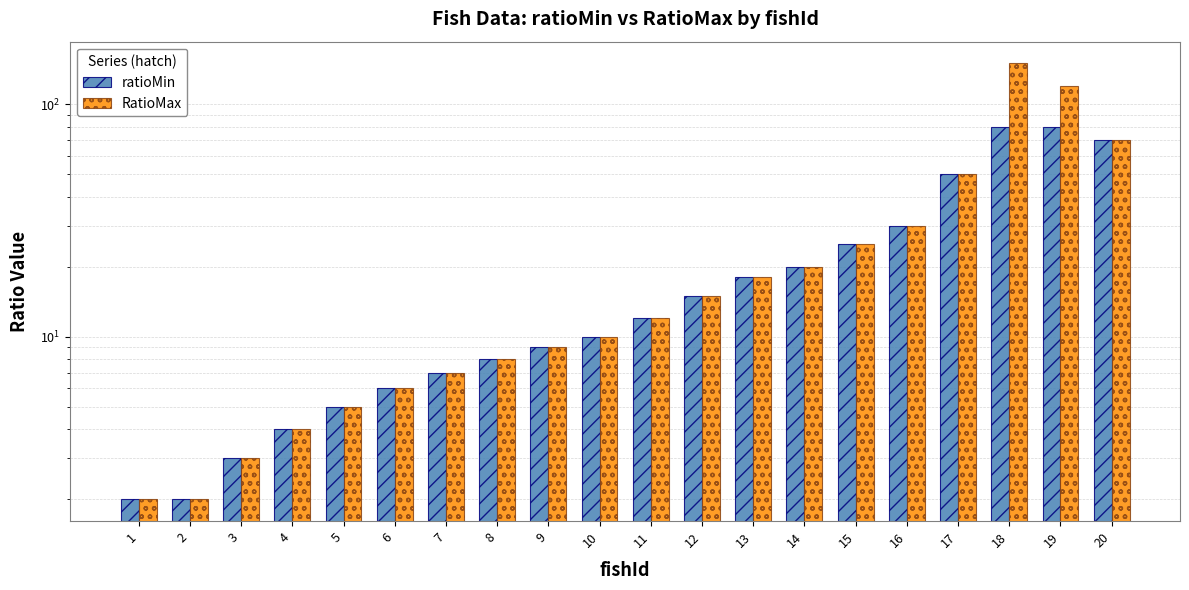

Reading left to right, transcribe all the data shown in this chart.

ratioMin: 2	2	3	4	5	6	7	8	9	10	12	15	18	20	25	30	50	80	80	70
RatioMax: 2	2	3	4	5	6	7	8	9	10	12	15	18	20	25	30	50	150	120	70